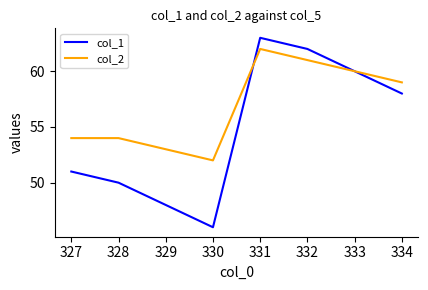

Which series has the widest spread of values?

col_1